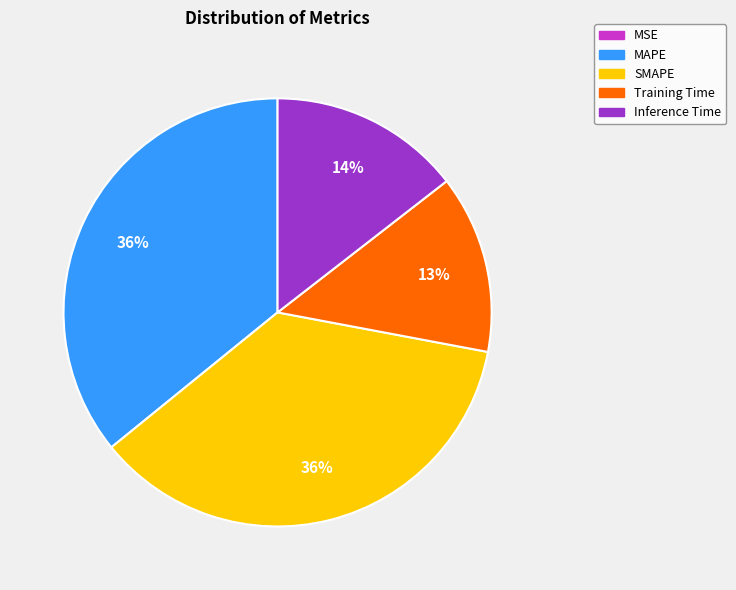

Is there a majority slice in this chart?

No